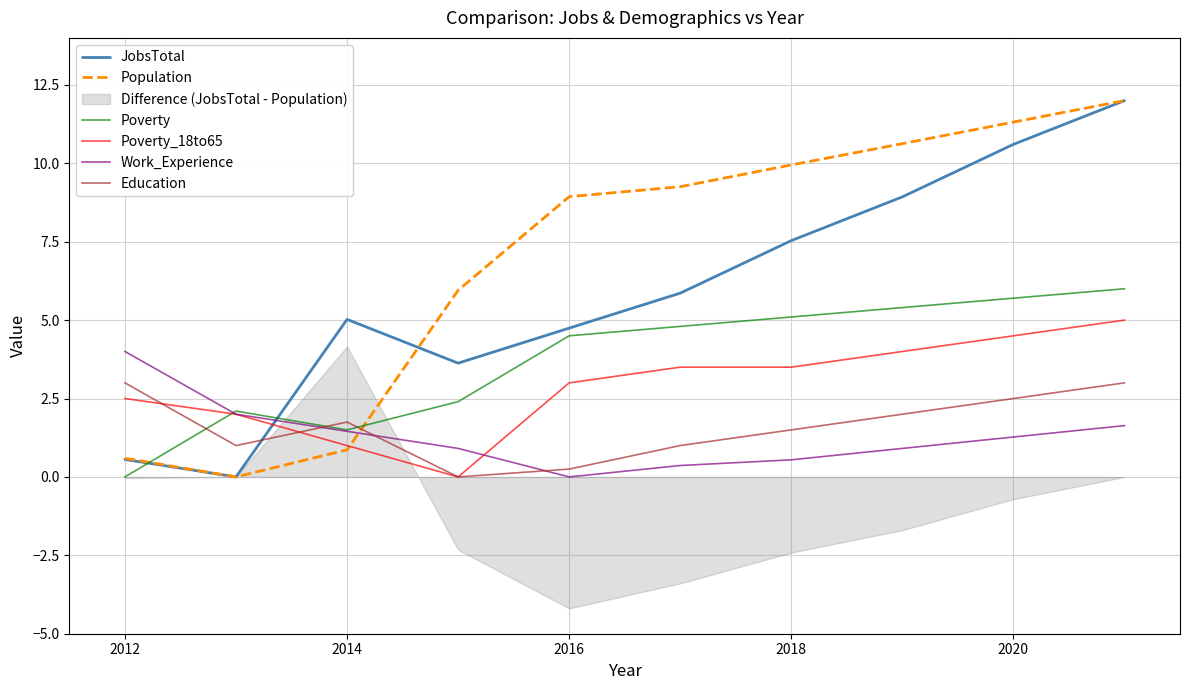

After their last crossing, which series has the higher values: Poverty or Poverty_18to65?

Poverty